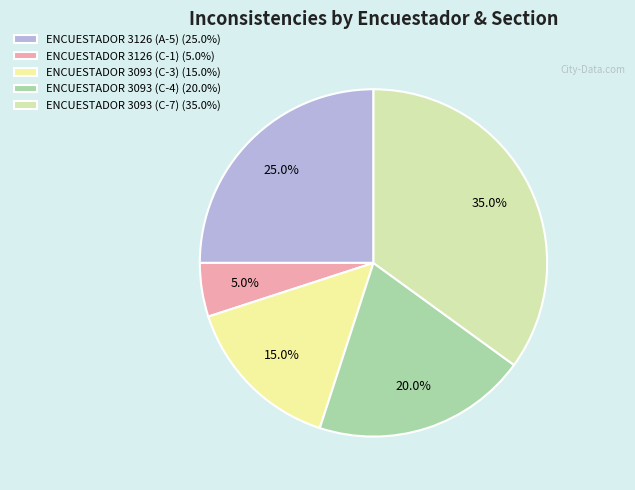

To the nearest percent, what is the difference between the ENCUESTADOR 3093 (C-7) and ENCUESTADOR 3126 (C-1) slice percentages?

30%